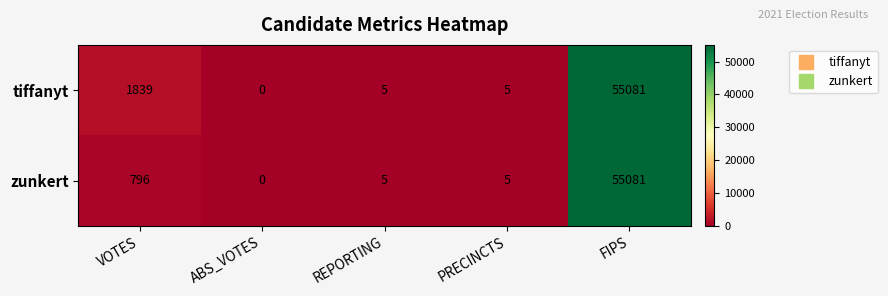

What is the sum of the tiffanyt values at PRECINCTS and FIPS?

55086